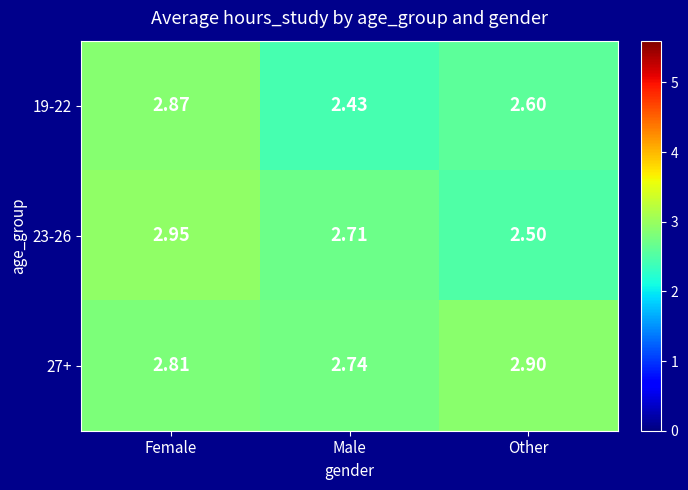

Which series has the largest total across all categories?

27+